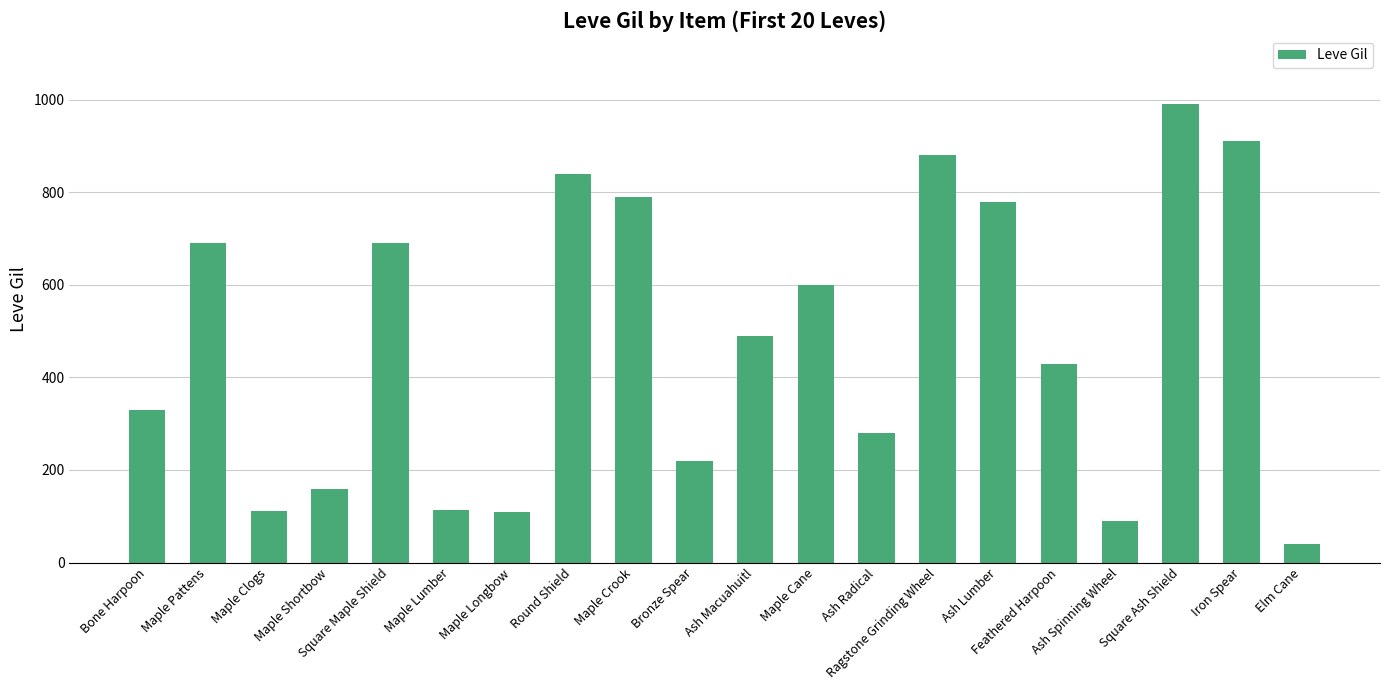

What is the change in value from Bone Harpoon to Maple Clogs?

-218